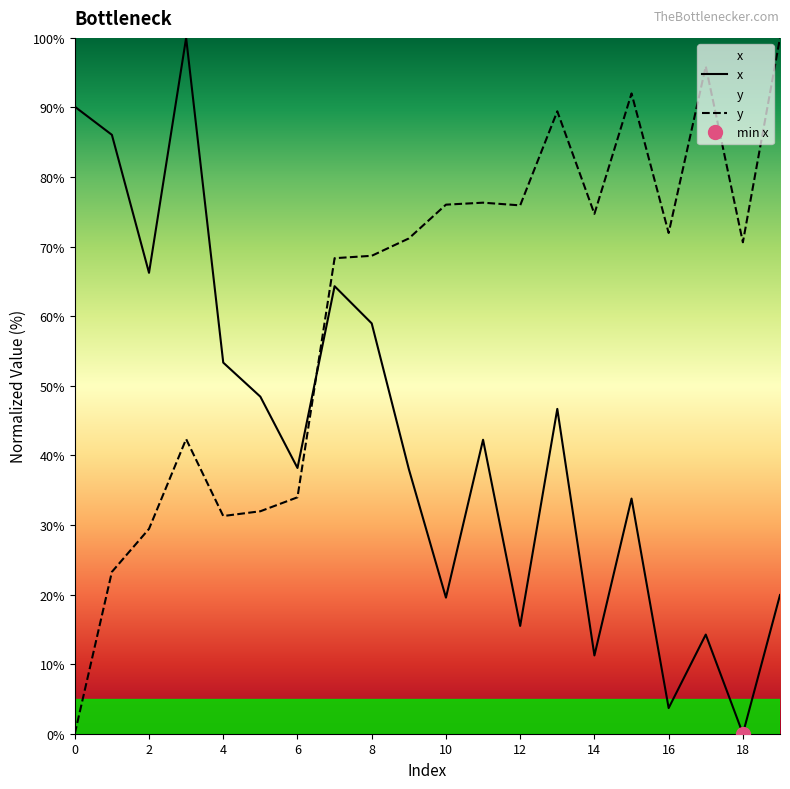

What value does the x series have at 15?

33.8